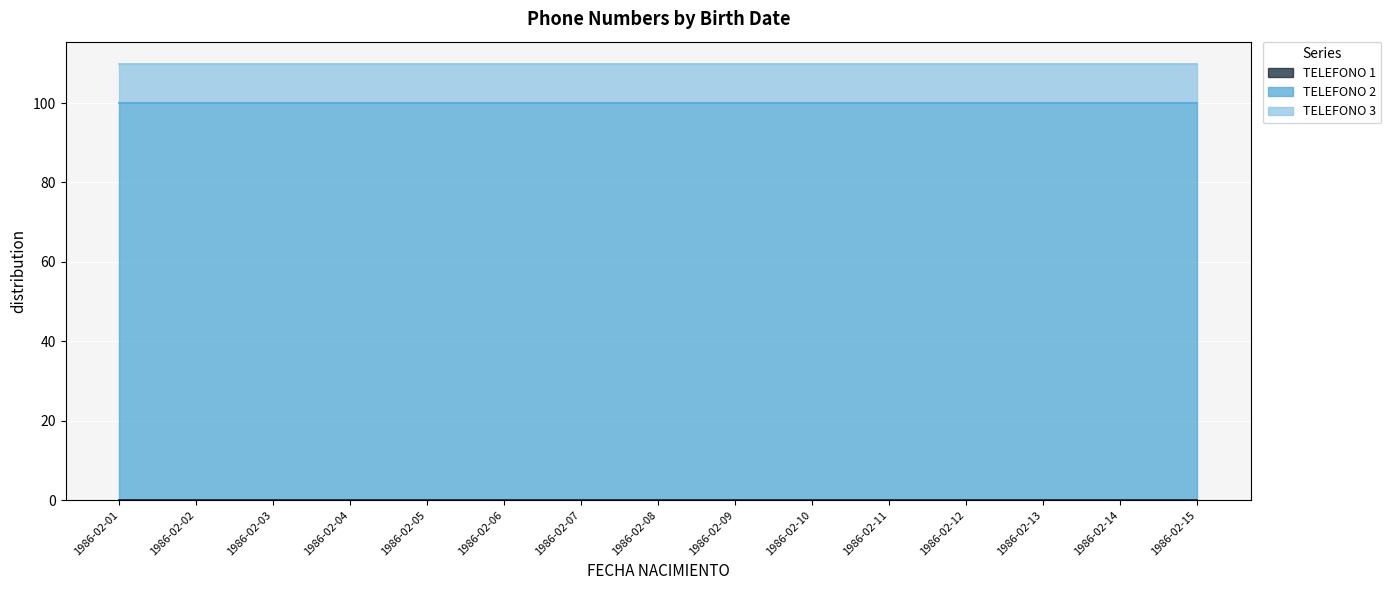

What are all the series names shown in the legend?

TELEFONO 1, TELEFONO 2, TELEFONO 3